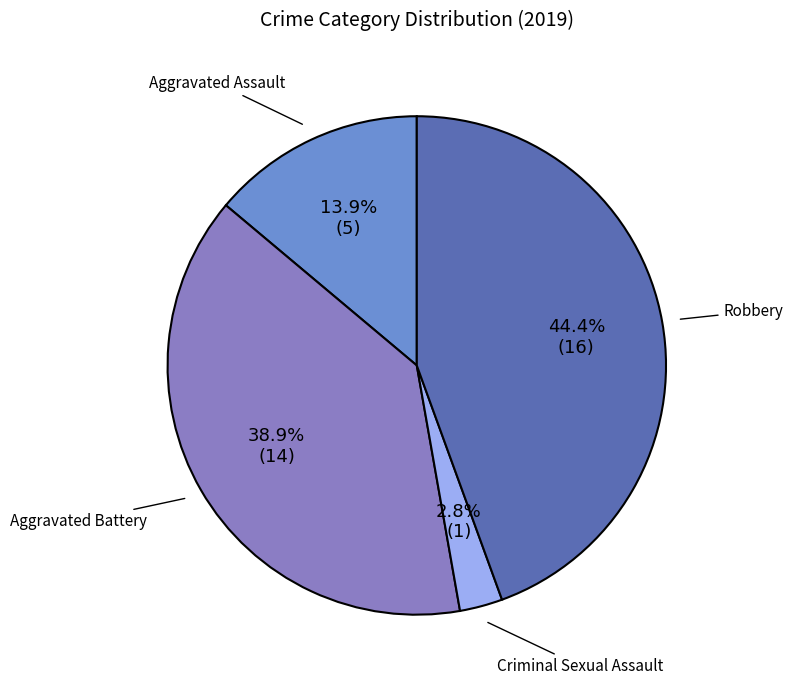

What percentage is the Aggravated Assault slice, to the nearest percent?

14%